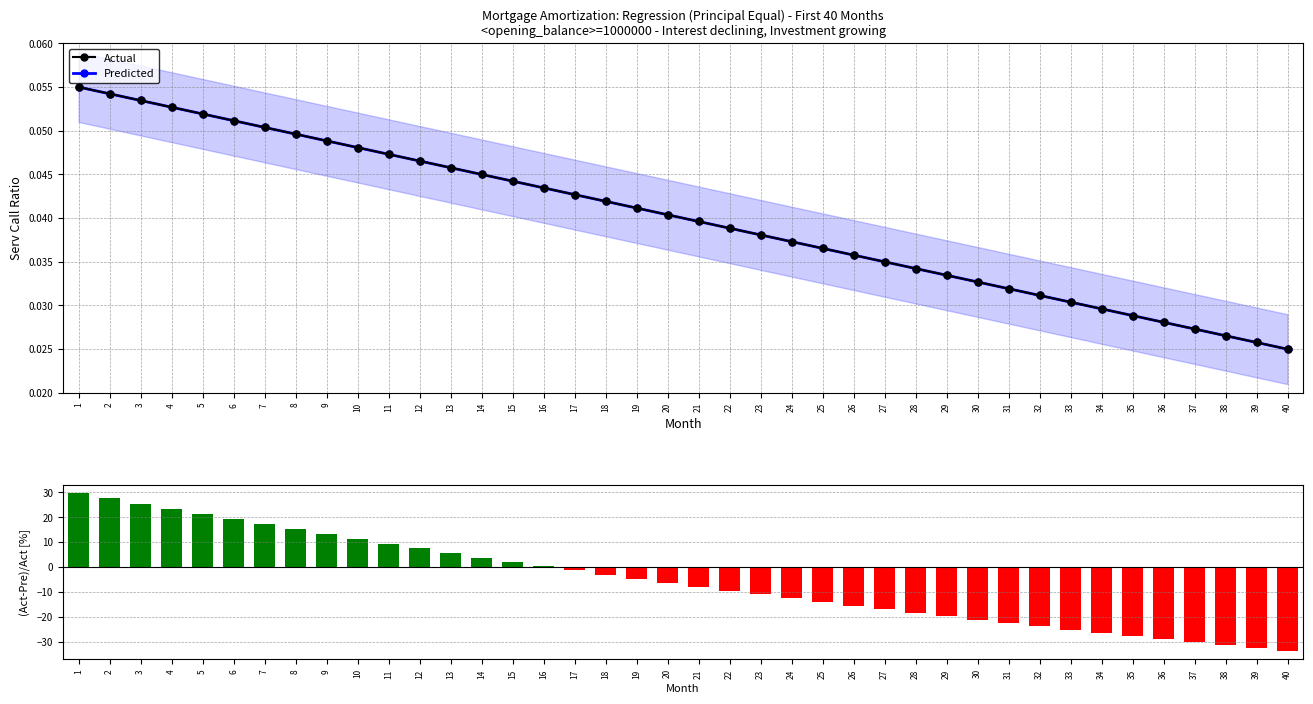

True or false: (Interest-Investment)/Investment [%] has a value of -6.4 at 22.

False